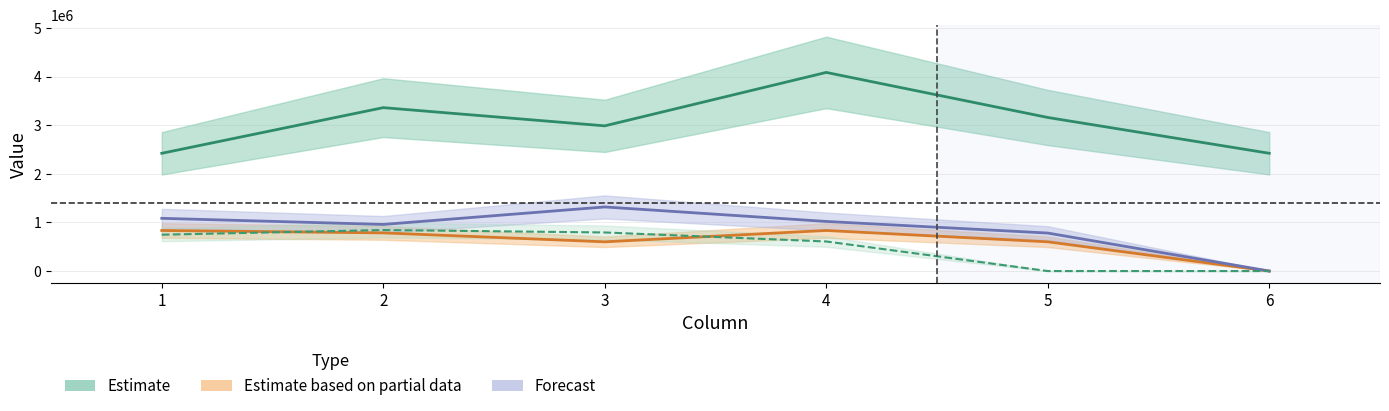

What is the difference between the row3 values at 1 and 3?

233815.0